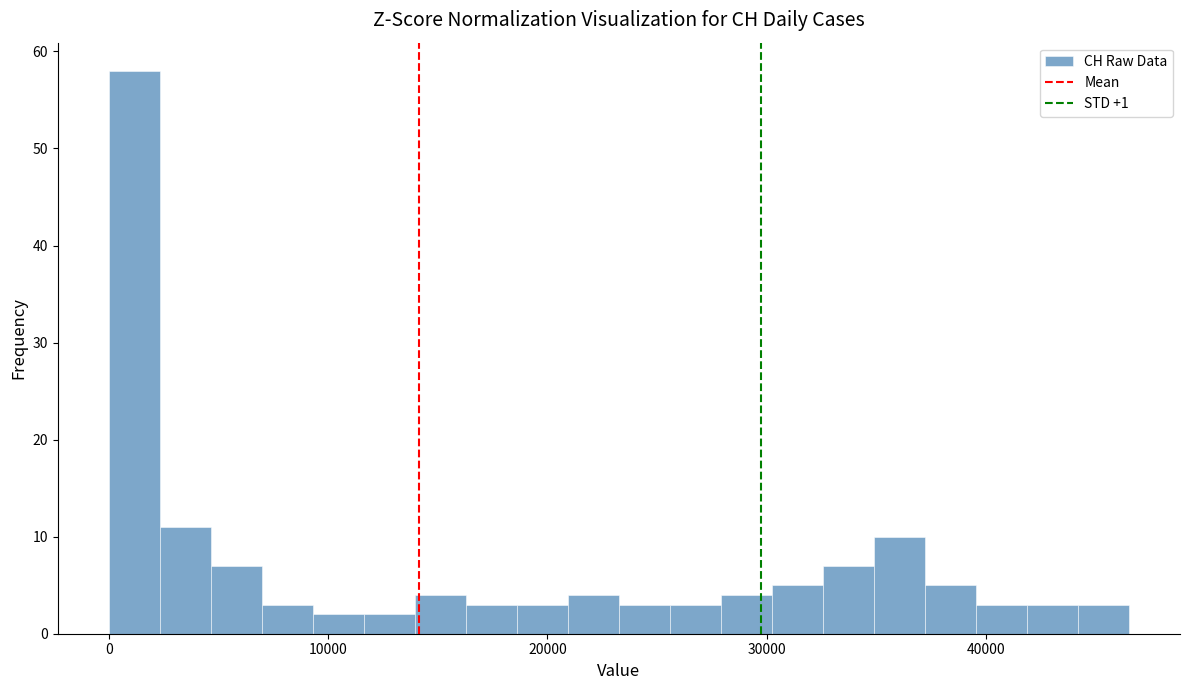

Around what value on the x-axis is the tallest bar? Give the approximate position of its centre, as read against the axis.

1000